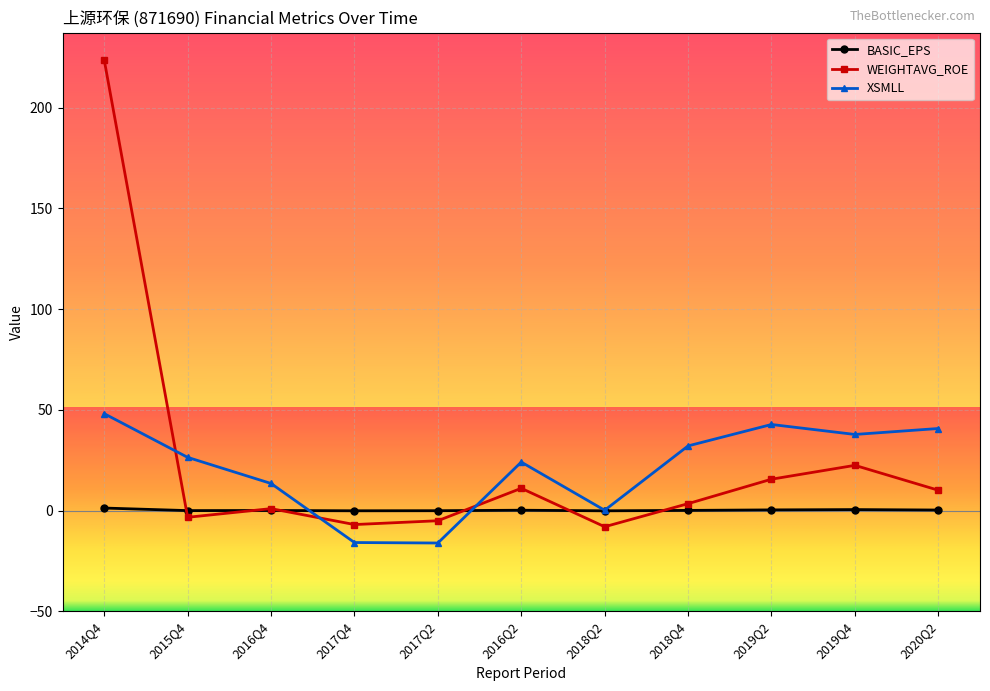

Is the value of XSMLL at 2017Q2 greater than the value of BASIC_EPS at 2018Q4?

No